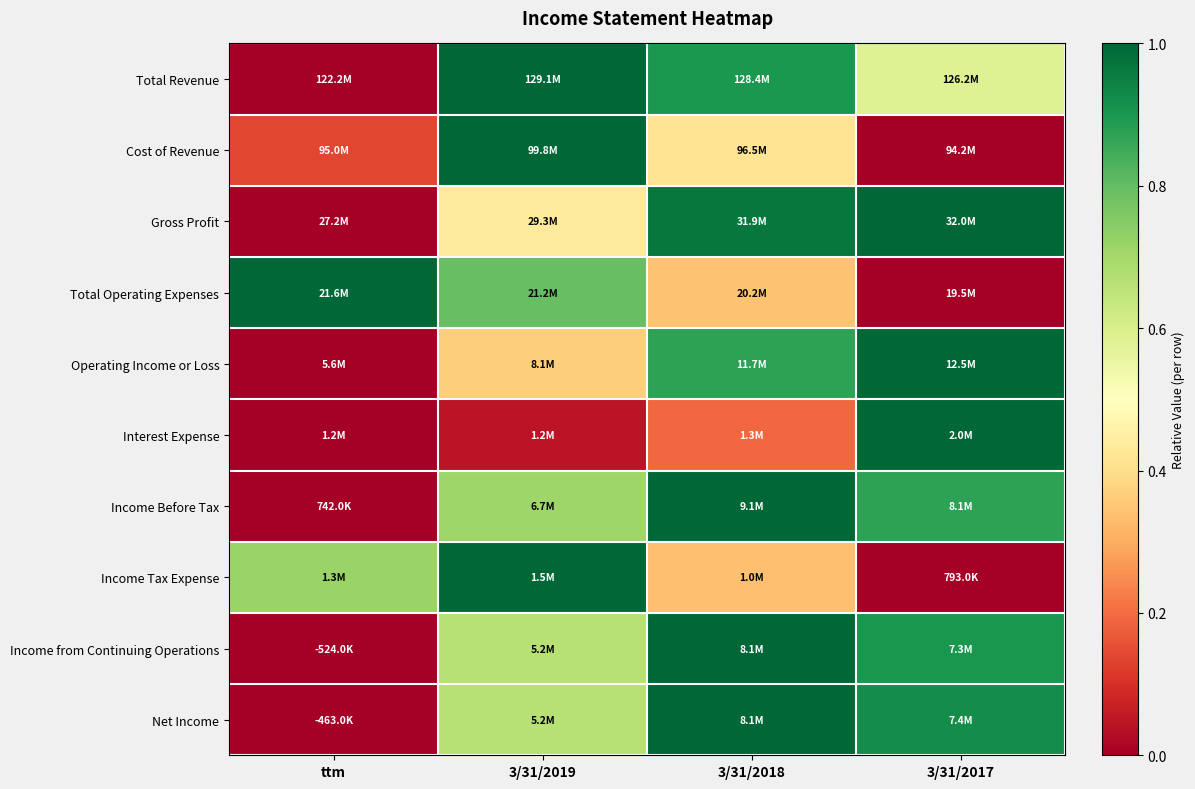

Between 3/31/2019 and 3/31/2017, which series saw the biggest shift?

Cost of Revenue